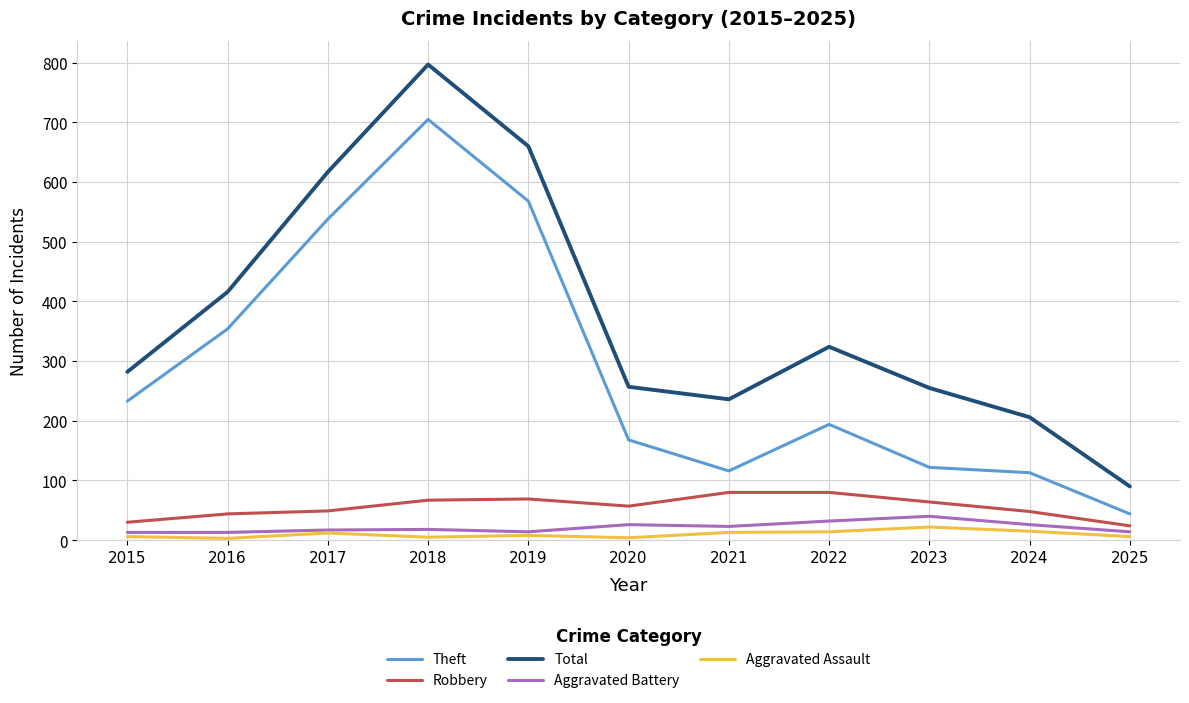

At which label is Theft closest to 374?

2016